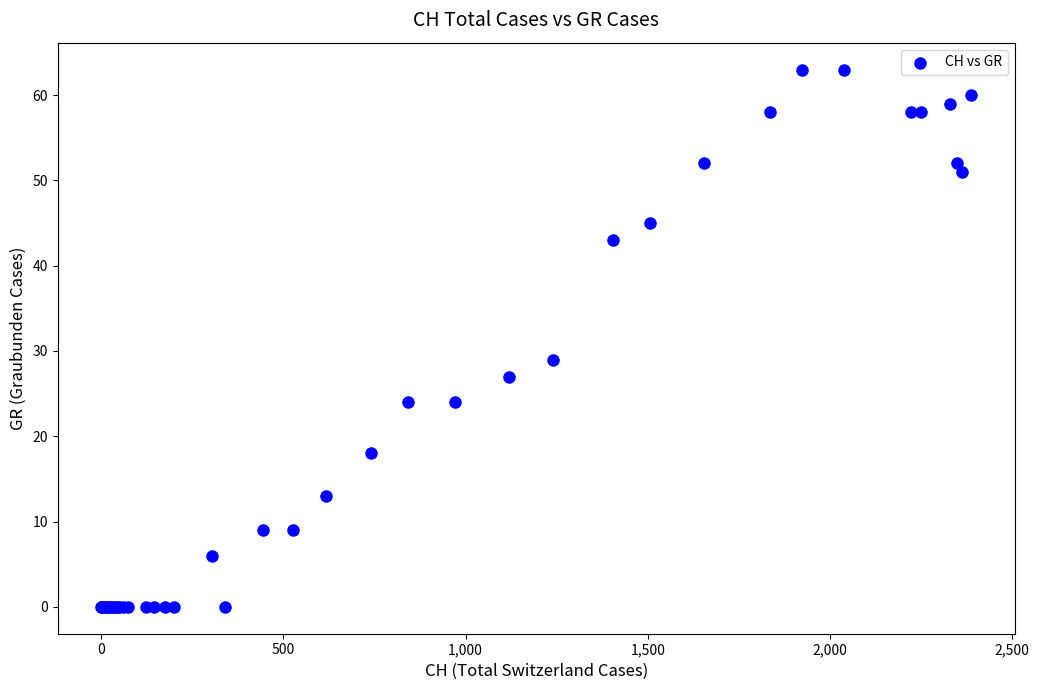

What Y value in the scatter plot is closest to 31?

29